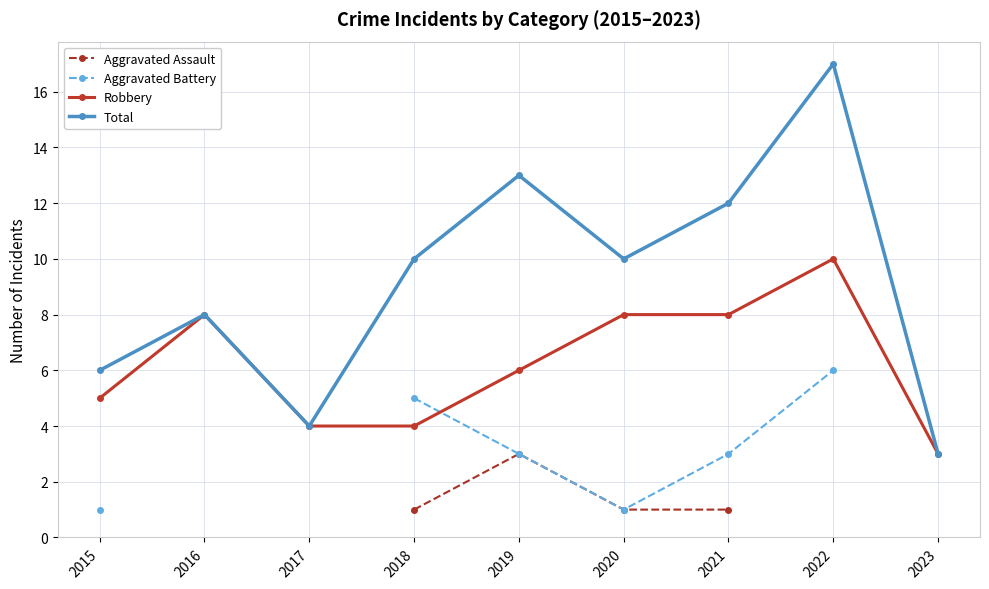

Count the number of categories in the chart.

9